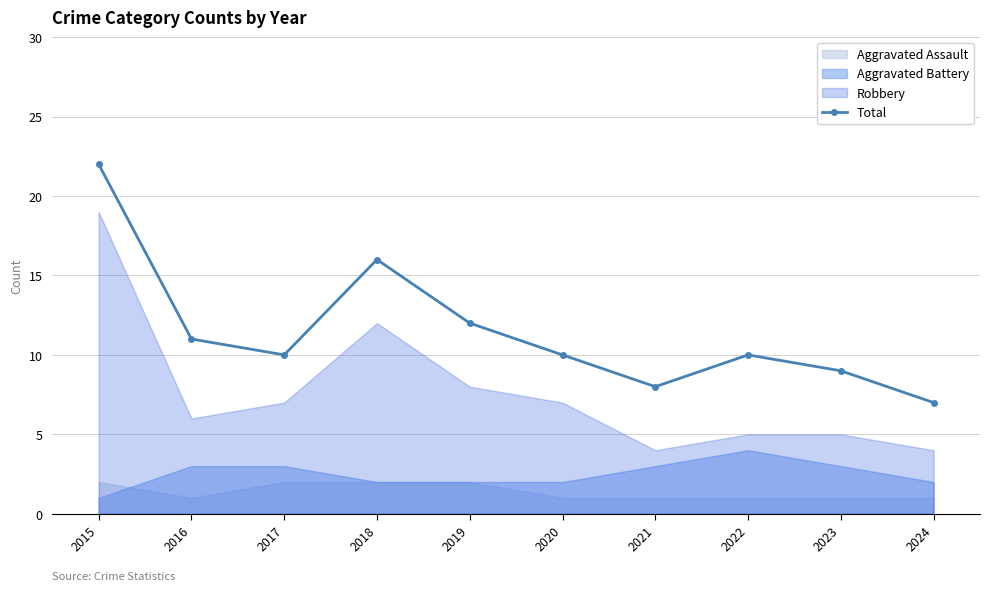

Reading left to right, transcribe all the data shown in this chart.

22	11	10	16	12	10	8	10	9	7